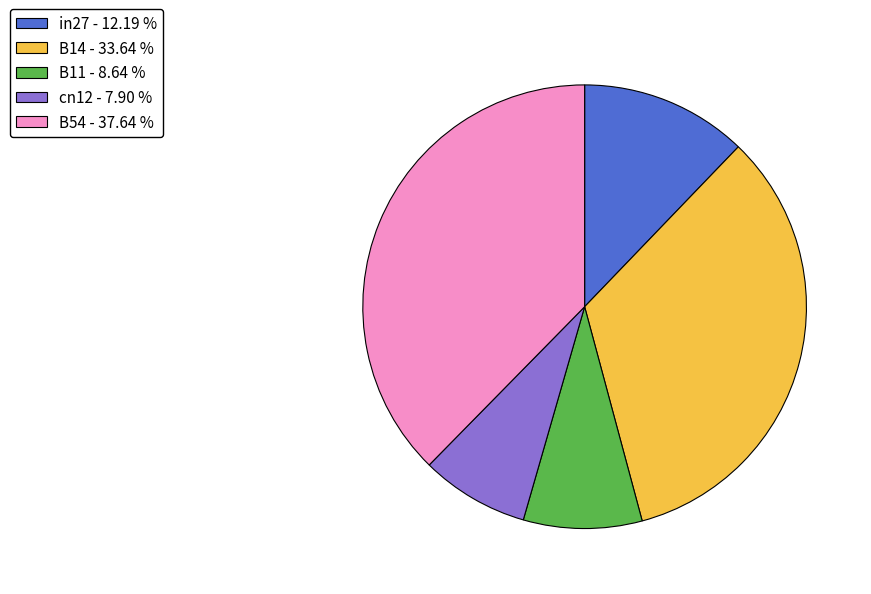

Does B14 represent more than half of the total?

No